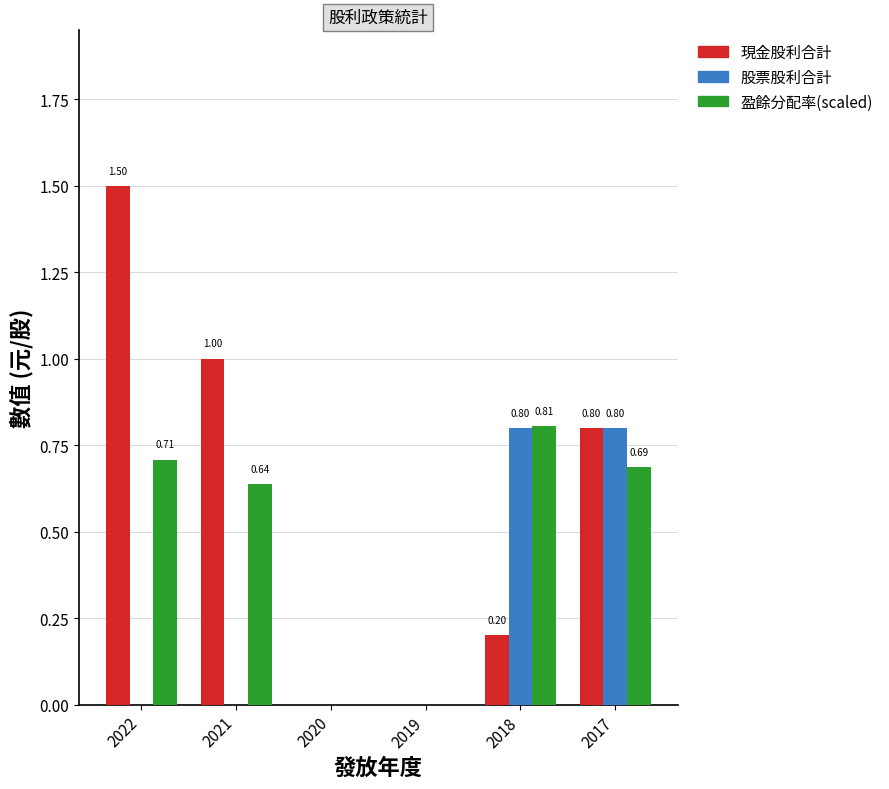

Which series changed the most between 2022 and 2021?

現金股利合計